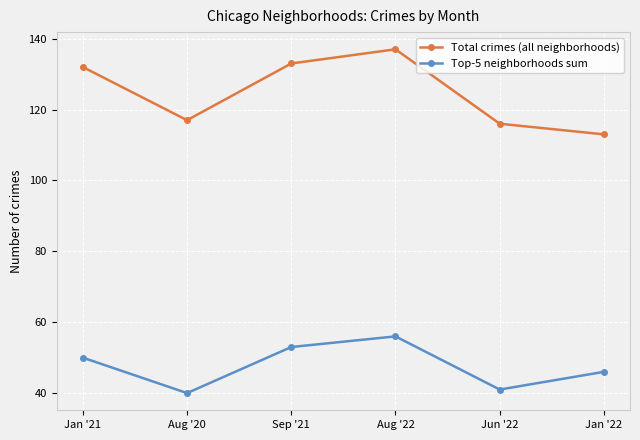

What is the label of the 3rd point from the left?

Sep '21